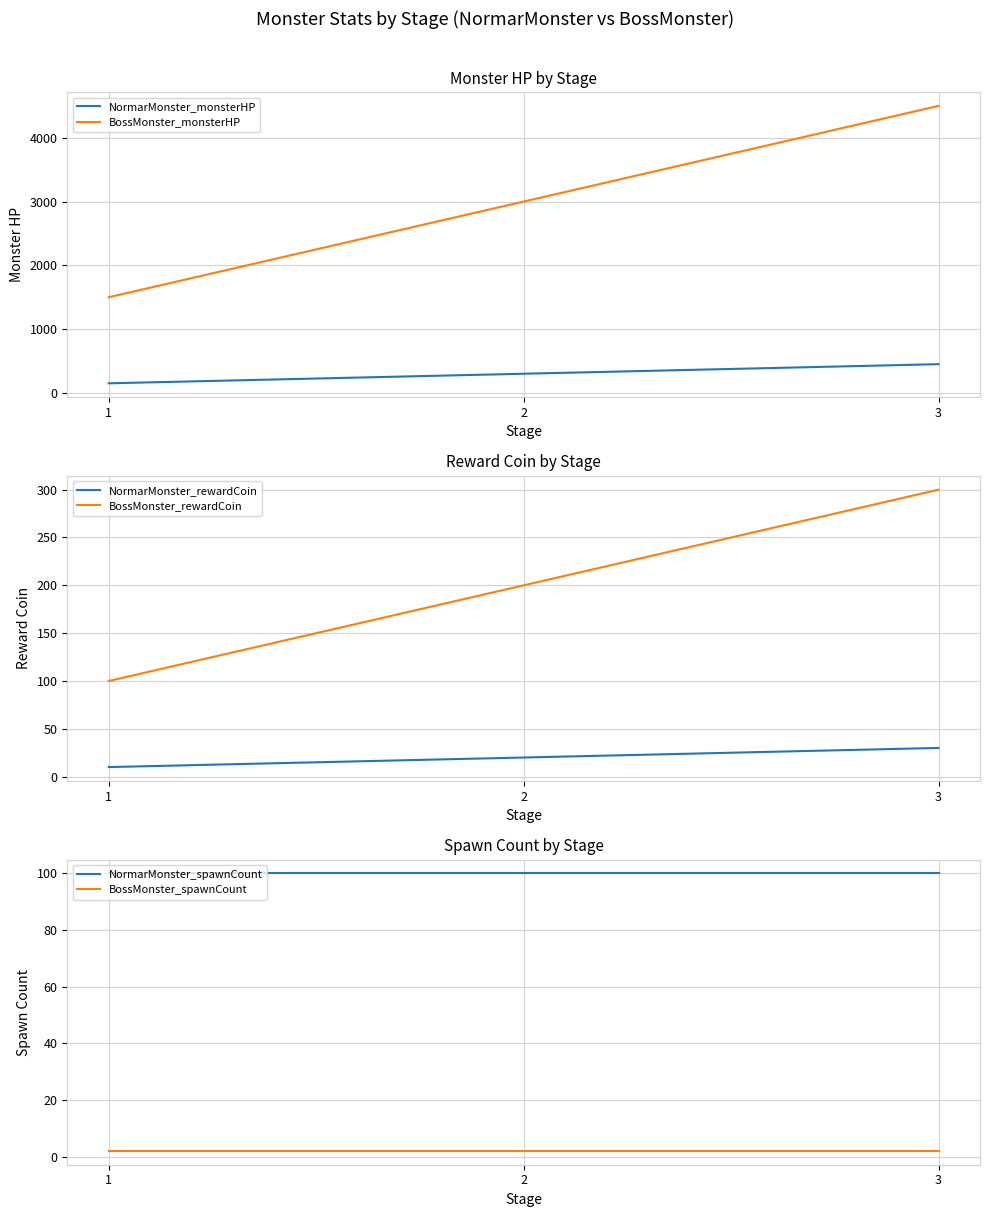

At 2, list the series in order from largest to smallest.

BossMonster_monsterHP, NormarMonster_monsterHP, BossMonster_rewardCoin, NormarMonster_spawnCount, NormarMonster_rewardCoin, BossMonster_spawnCount